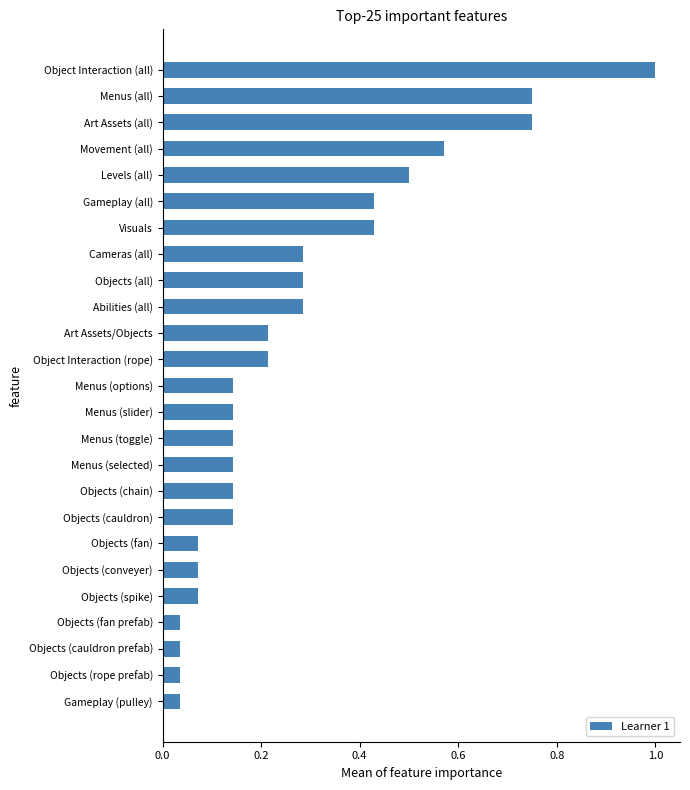

What is the difference between the maximum and second lowest values?

1.0